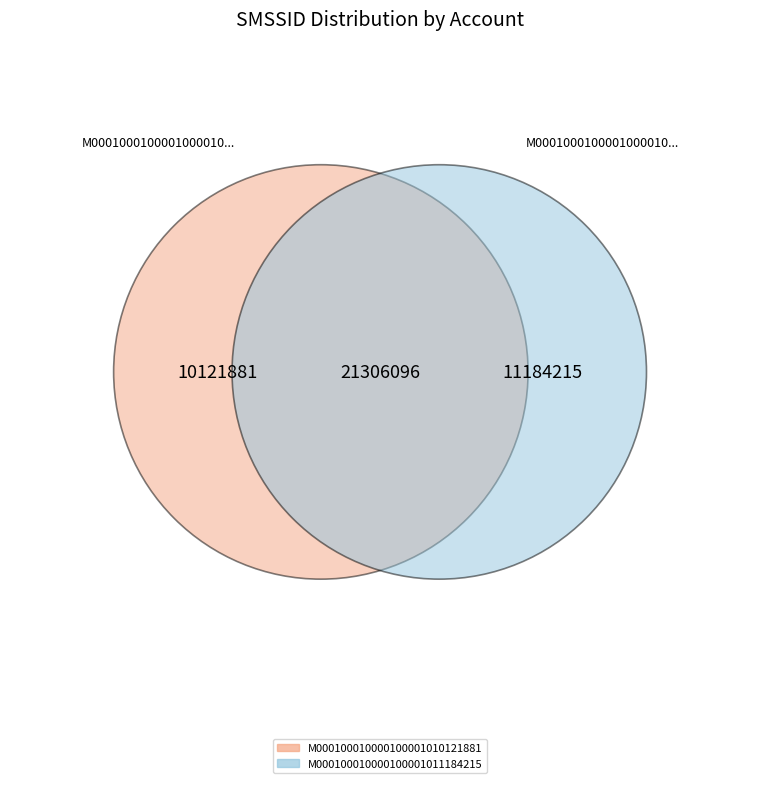

Which category has the biggest portion of the pie?

M000100010000100001011184215